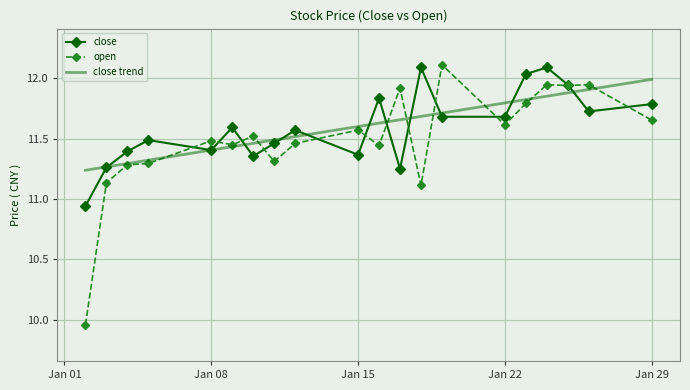

Which series has the widest spread of values?

open